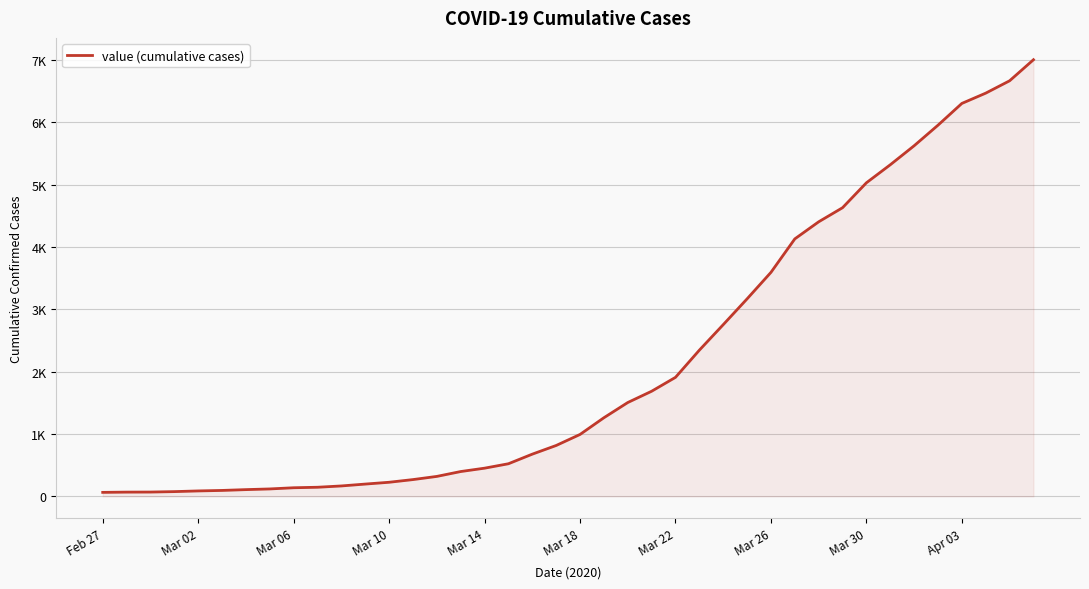

What is the value of the 13th point from the left?

226